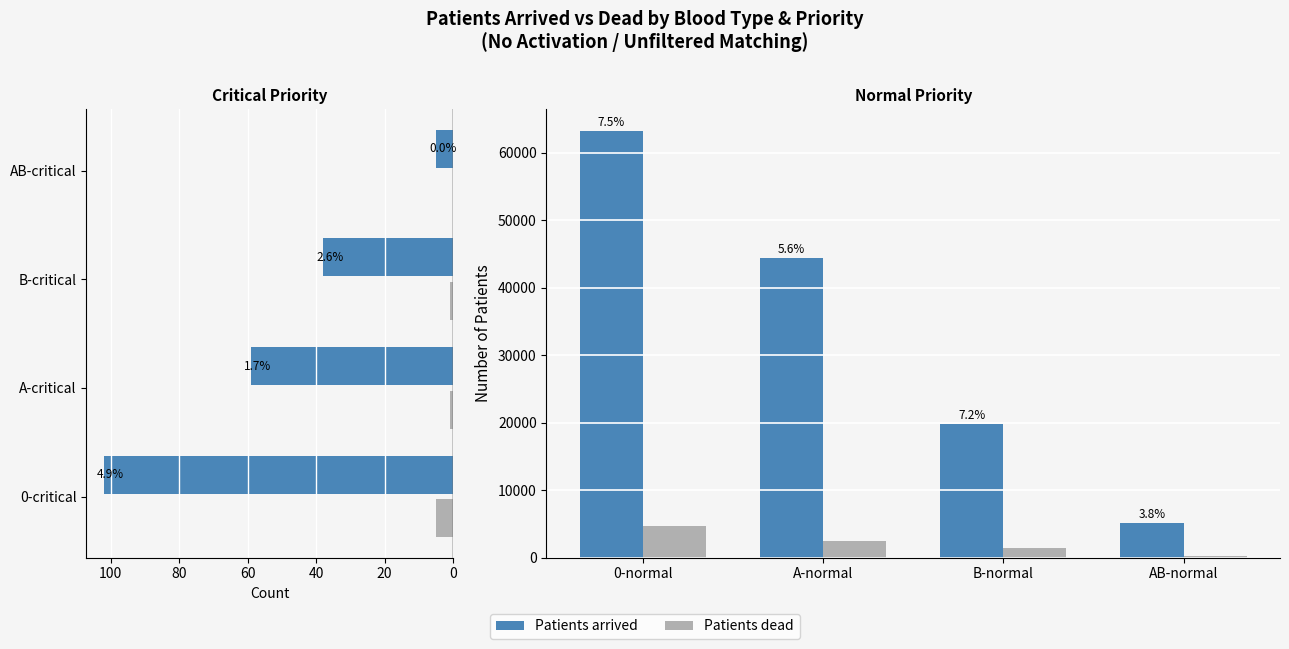

How many data points in Patients arrived are less than 44400?

2